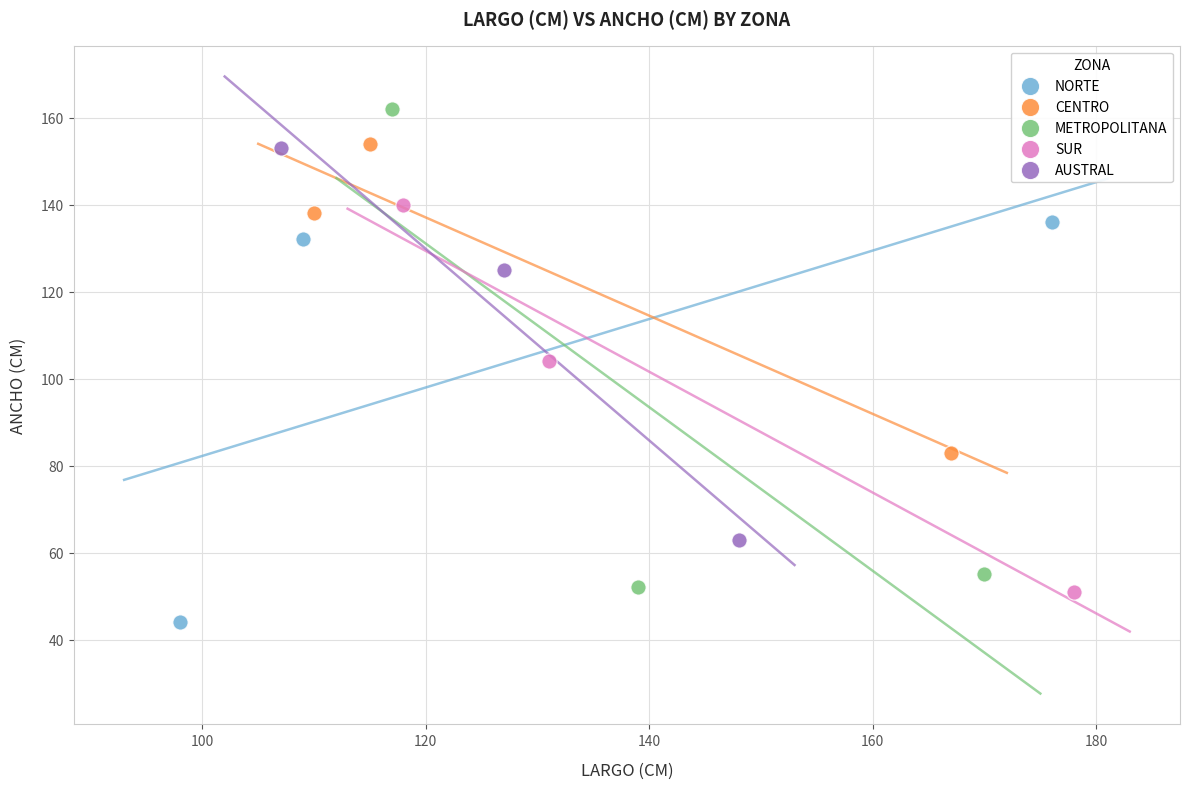

Which series reaches the minimum Y coordinate?

NORTE